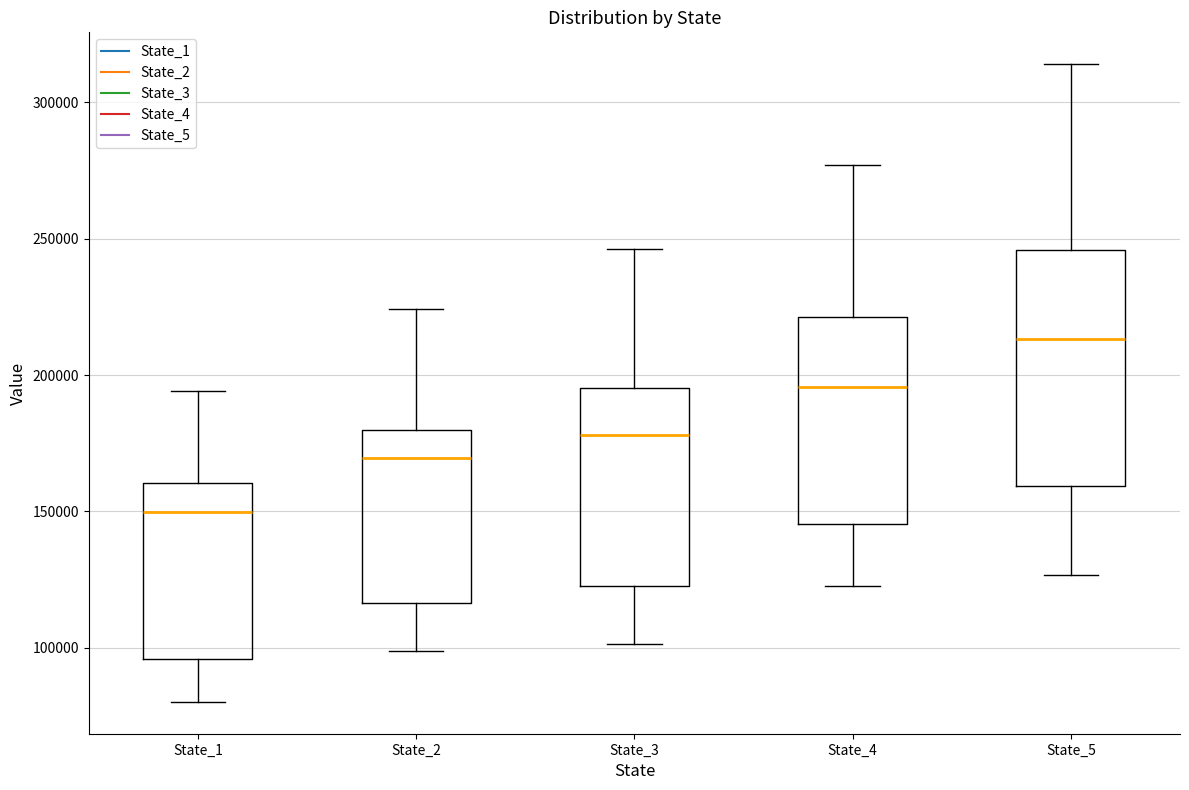

Comparing the boxes themselves (not the whiskers), which one is the tallest?

State_5